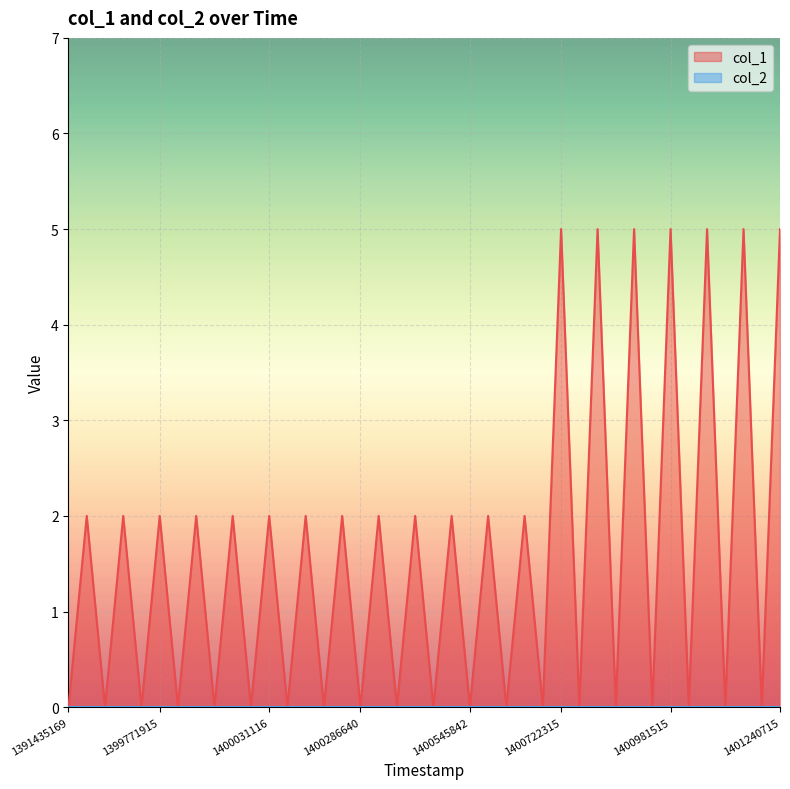

How many categories are shown in the chart?

40